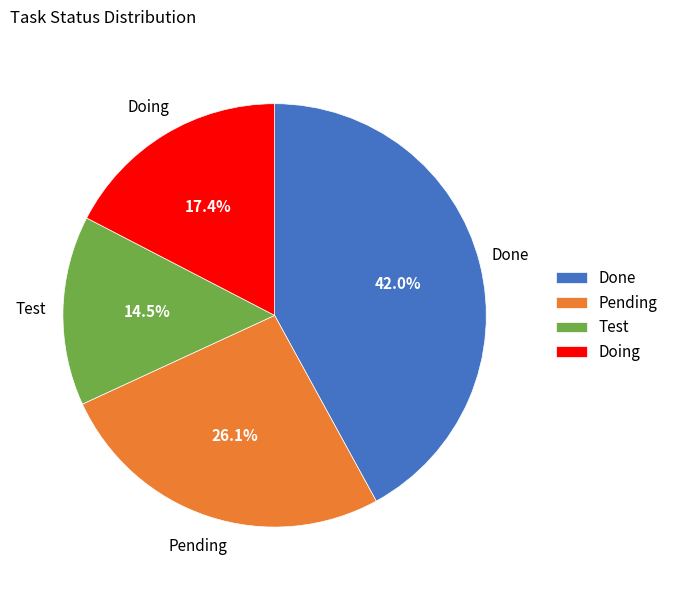

Which slice is the largest?

Done